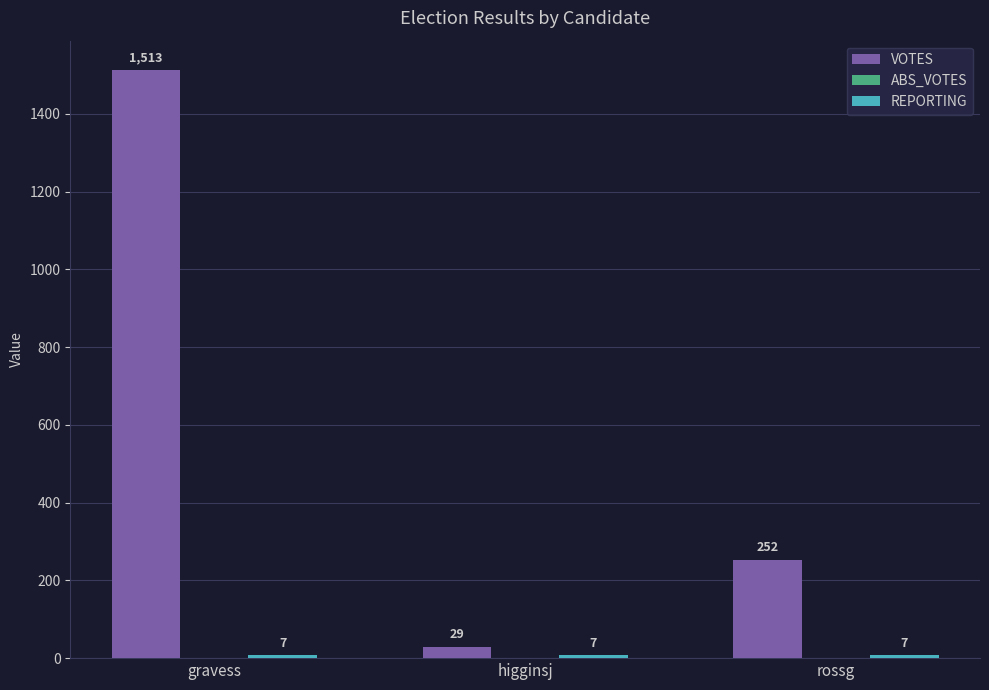

Does the chart contain any negative values?

No